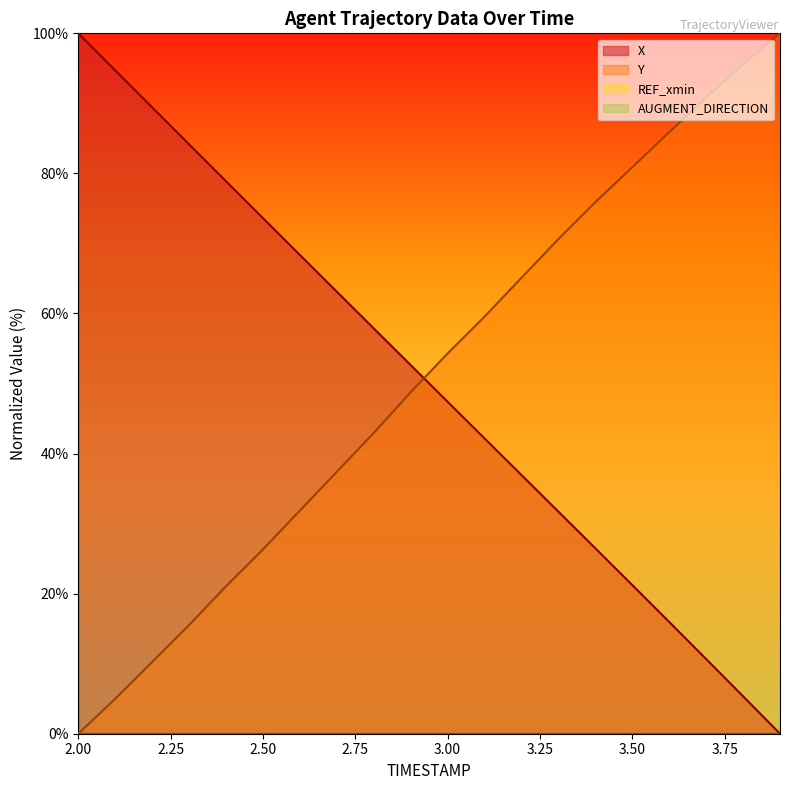

True or false: X has more than 1 interior local peaks.

False